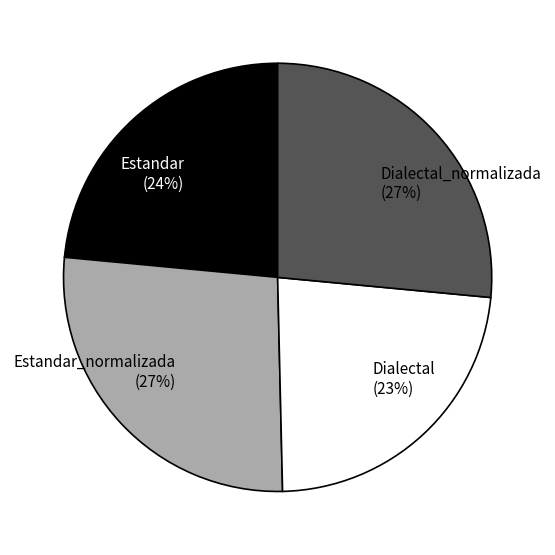

To the nearest percent, what portion does Estandar represent?

24%